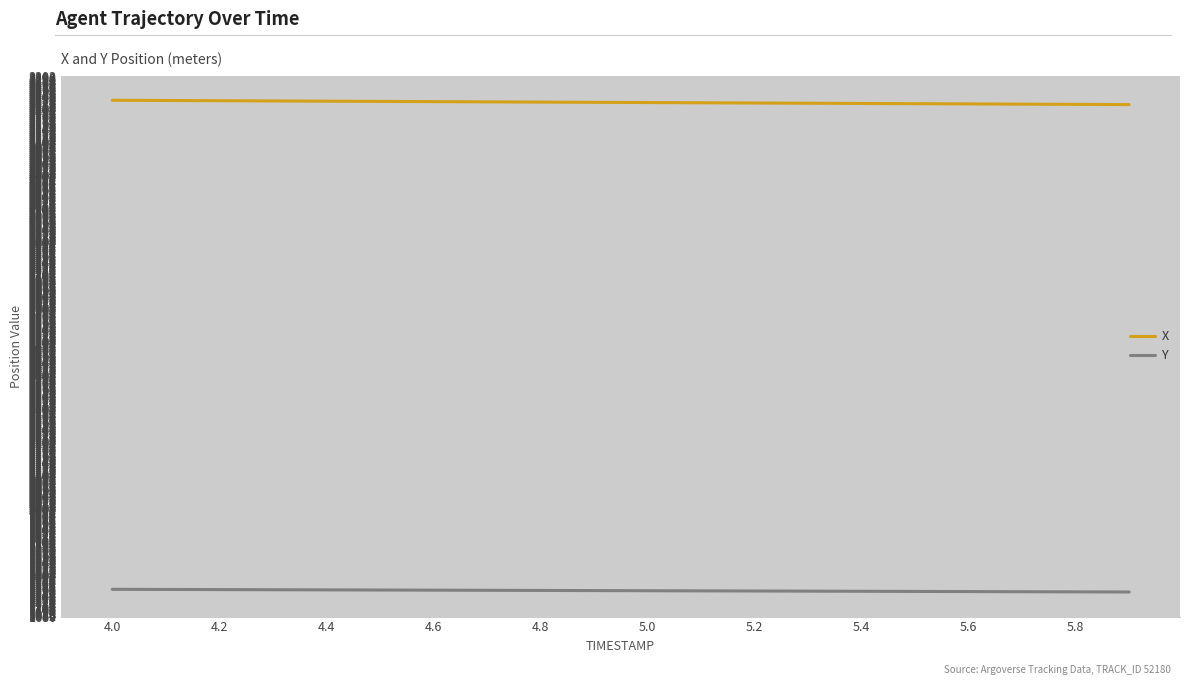

What is the maximum value for X?

3230.0